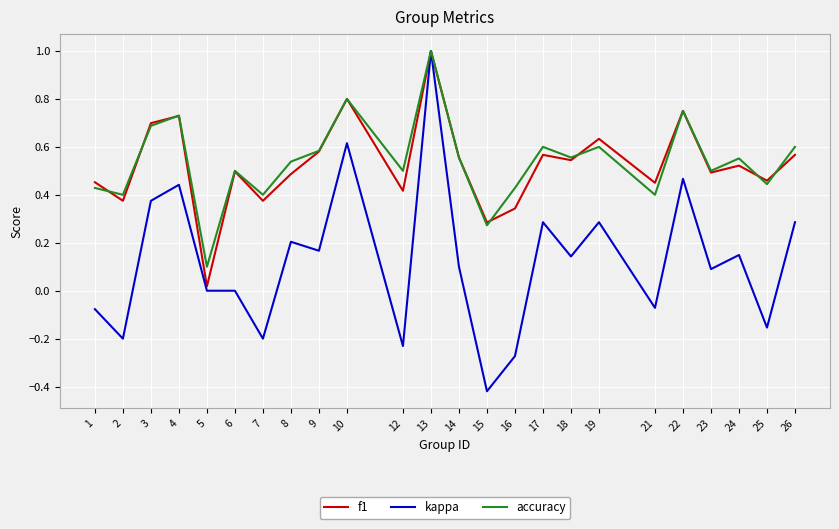

Rank the series at 12 from highest to lowest value.

accuracy, f1, kappa